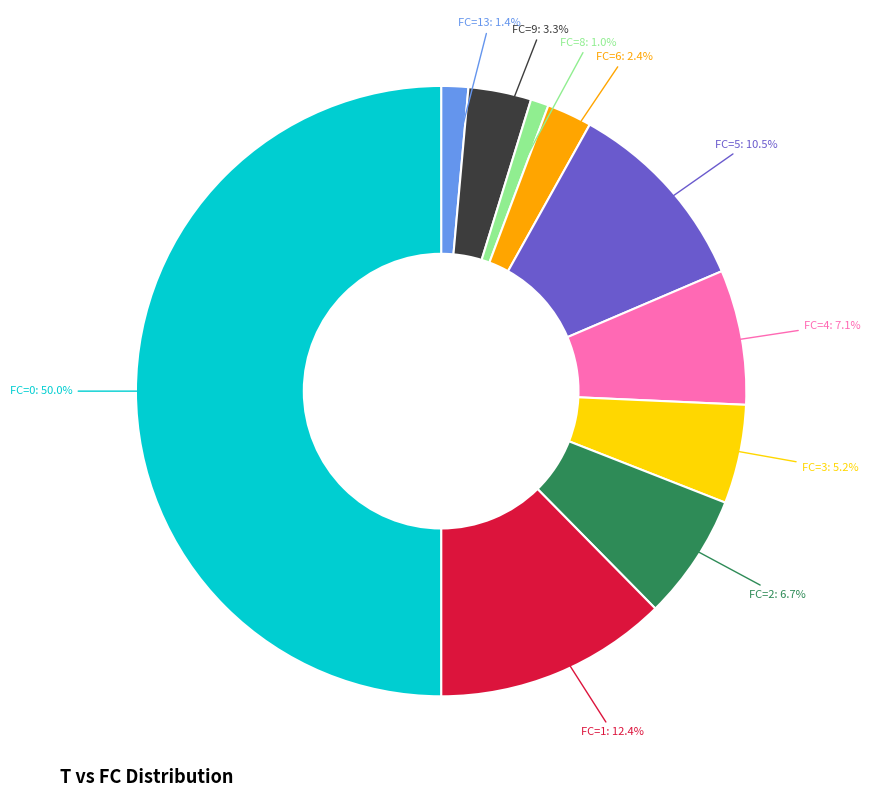

How many segments does this pie chart have?

10